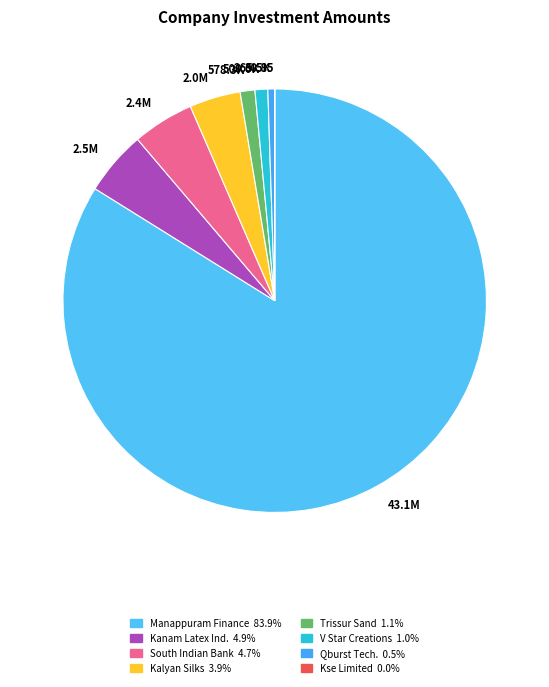

Which category accounts for the majority?

43.1M